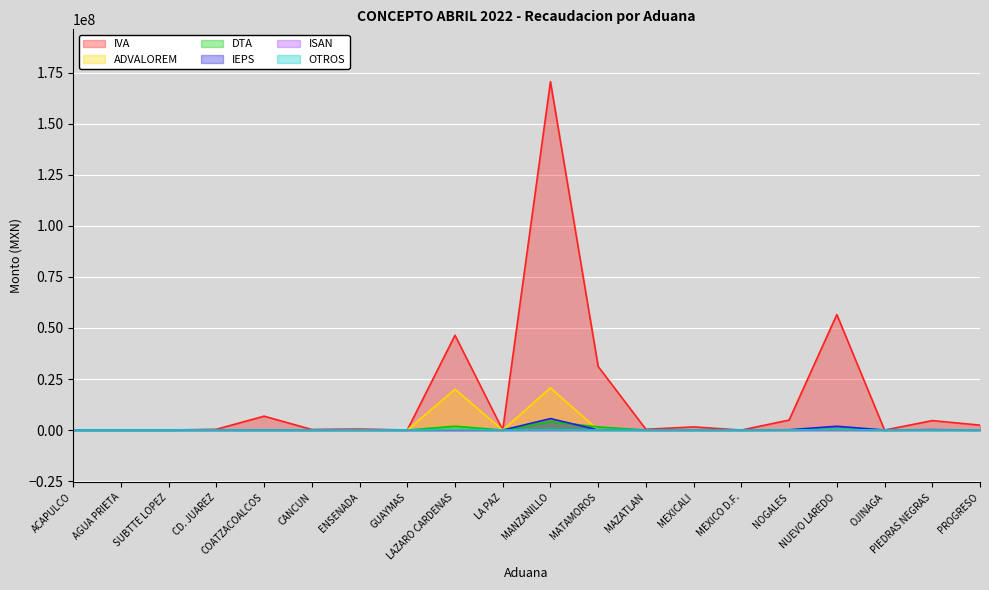

What are all the series names shown in the legend?

IVA, ADVALOREM, DTA, IEPS, ISAN, OTROS